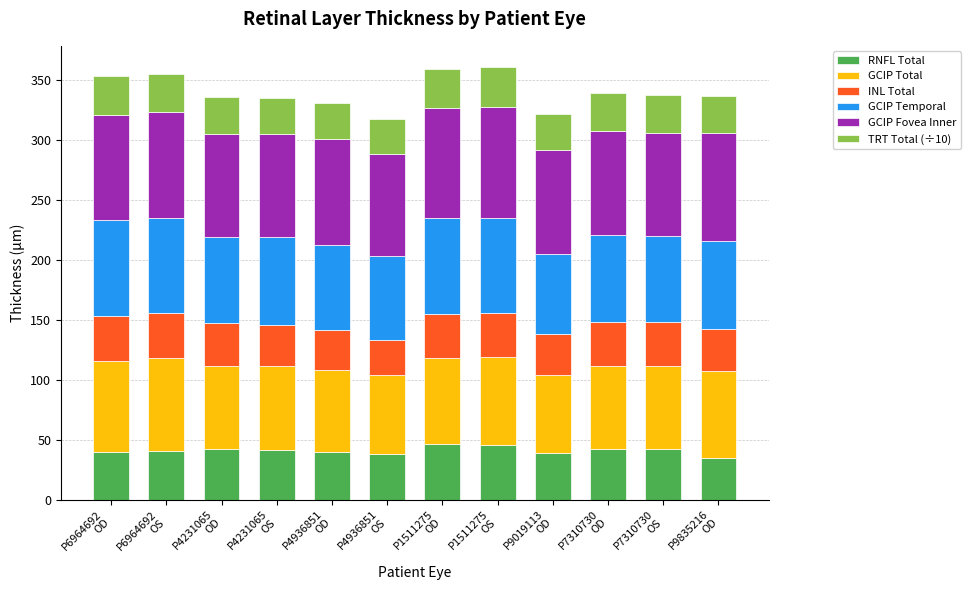

What is the minimum value for RNFL Total?

34.6